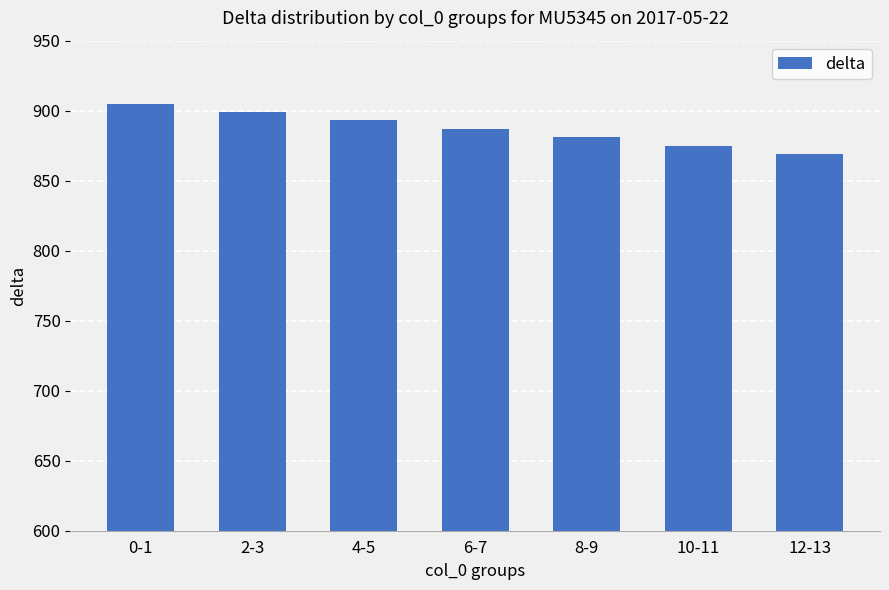

Rank the categories by value from highest to lowest.

0-1, 2-3, 4-5, 6-7, 8-9, 10-11, 12-13